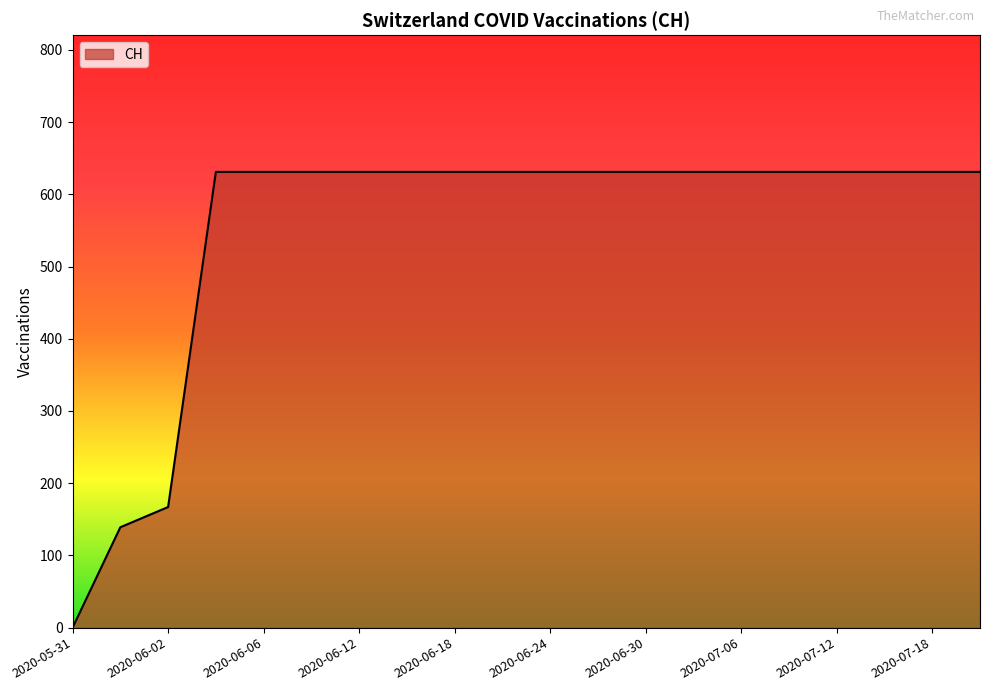

What is the maximum value shown in the chart?

631